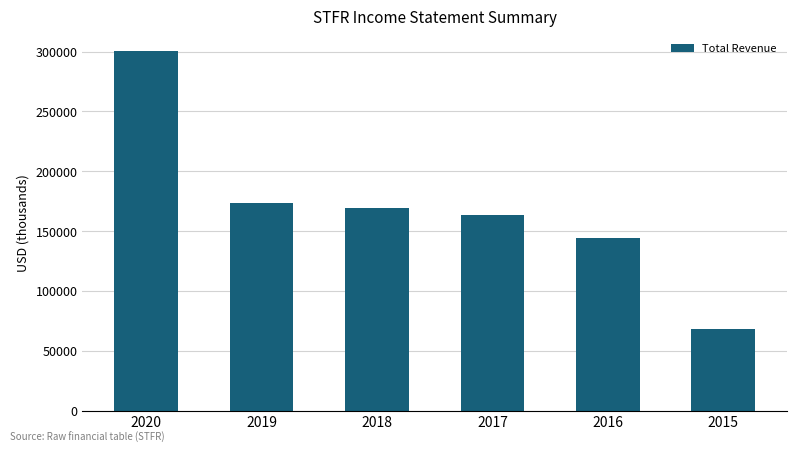

Reading left to right, list all the values displayed in this chart.

2020=300100	2019=173500	2018=169100	2017=163400	2016=144000	2015=68400